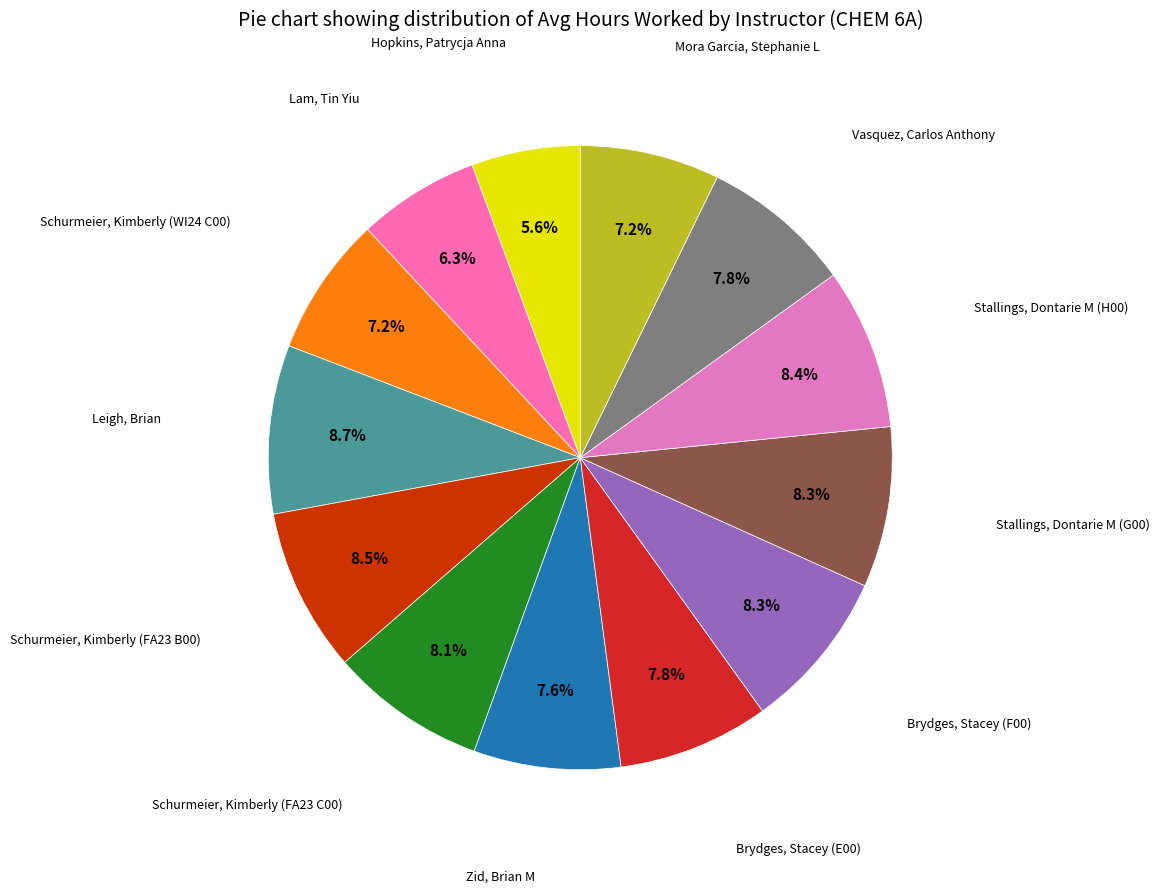

To the nearest percent, what is the average slice percentage?

8%